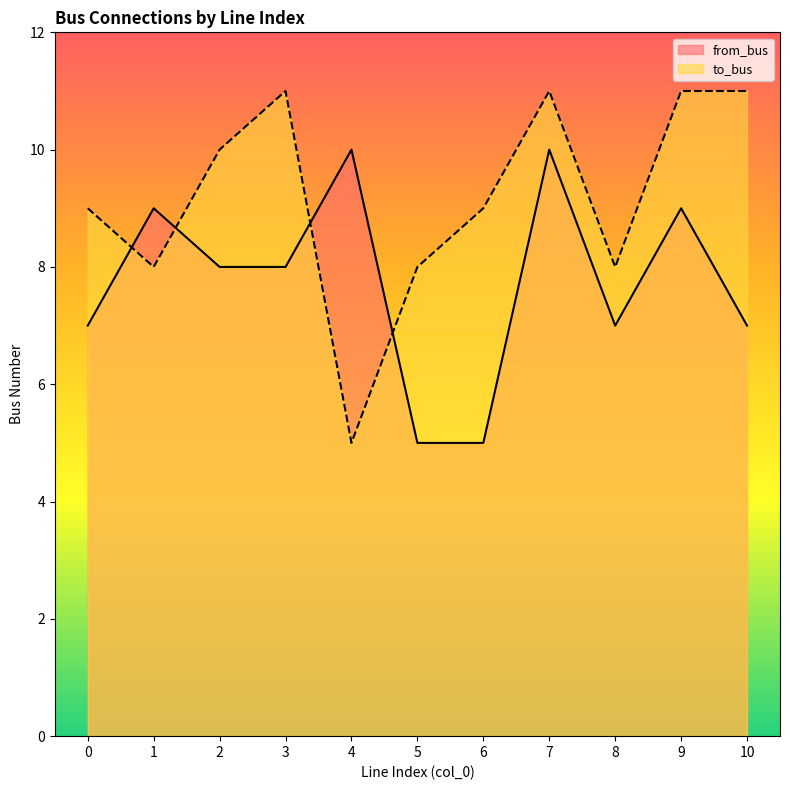

At which category is the sum across all series the highest?

7